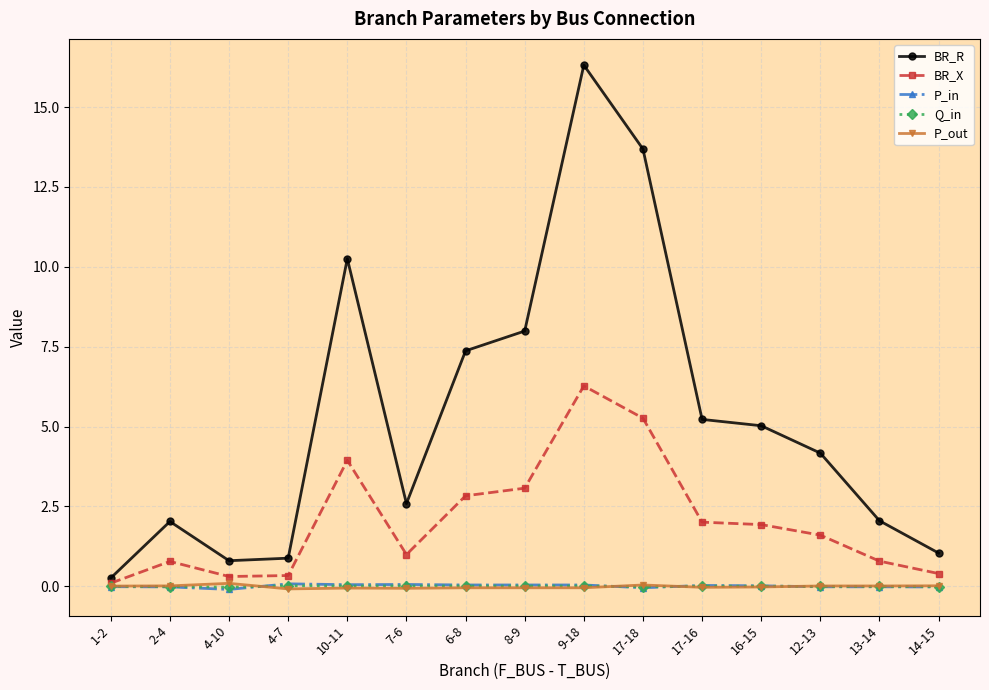

Does the chart display data point markers on the line(s)?

Yes